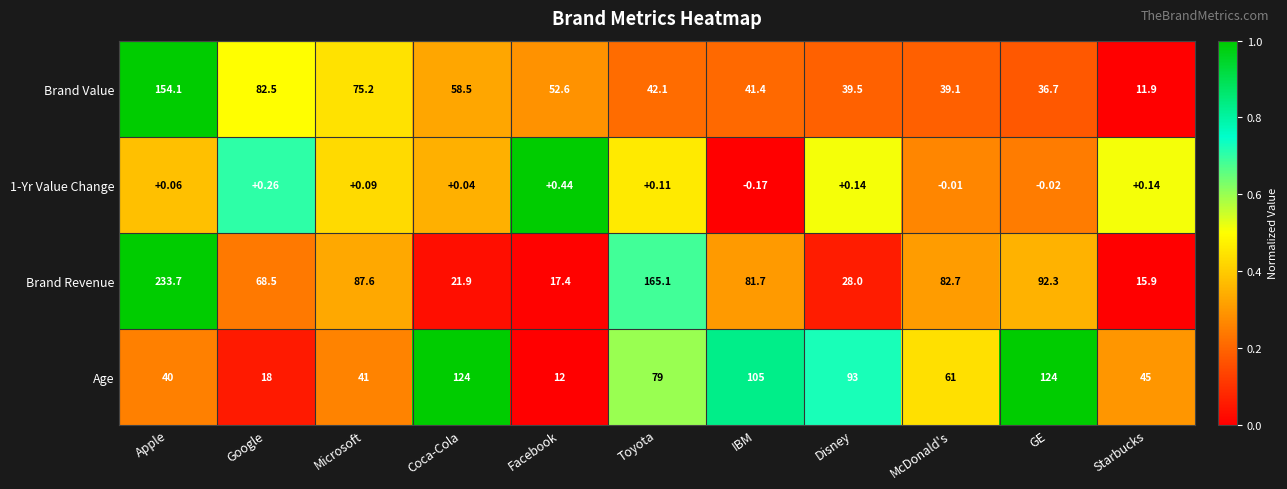

Where does the Age series first go above 61?

Coca-Cola